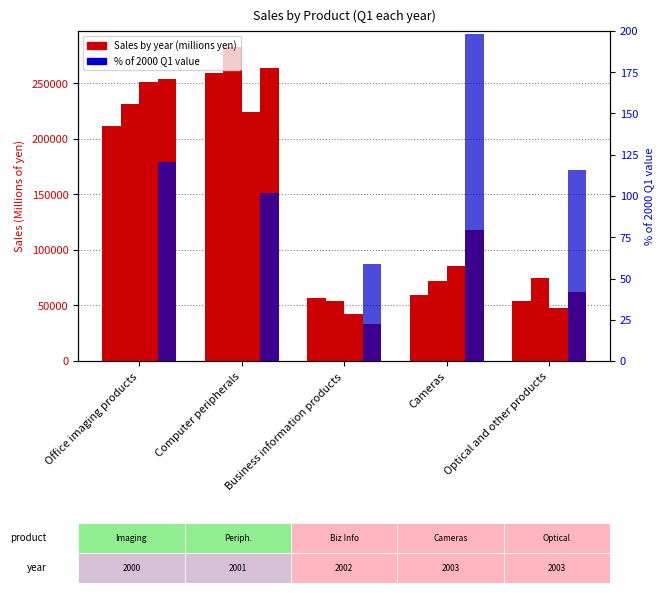

Which series has the largest range (max minus min)?

2003 Q1 (col_14)